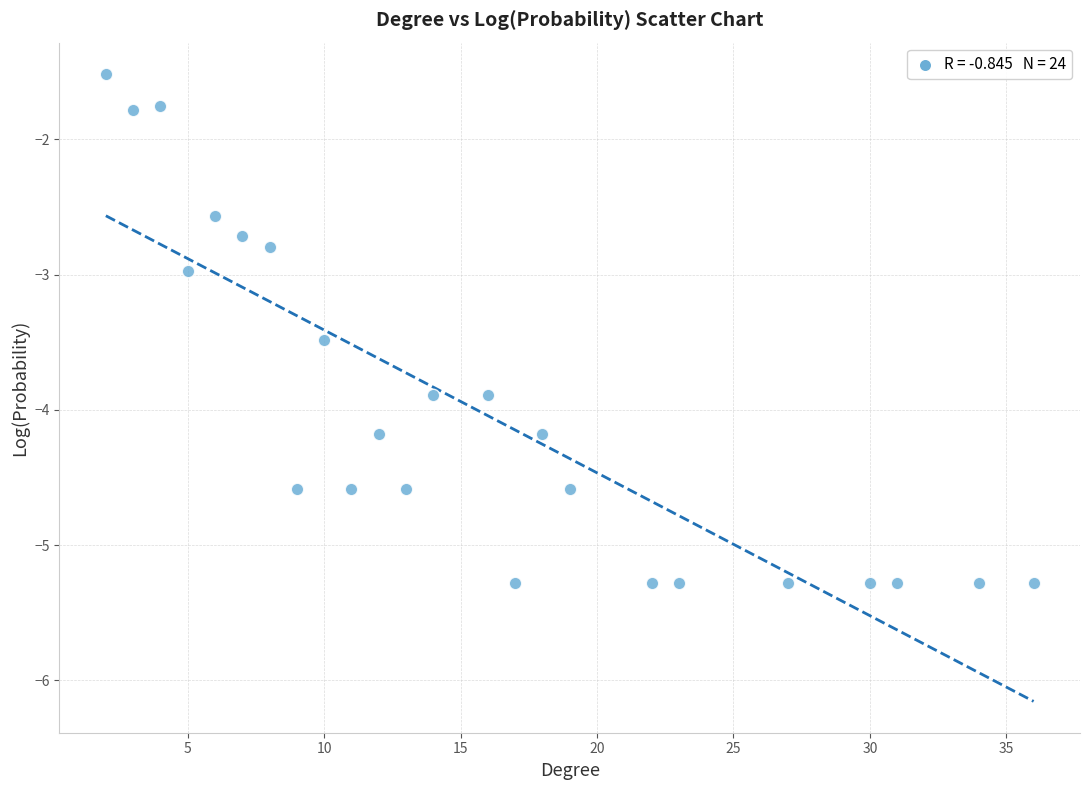

What is the range of Y values (max minus min)?

3.8